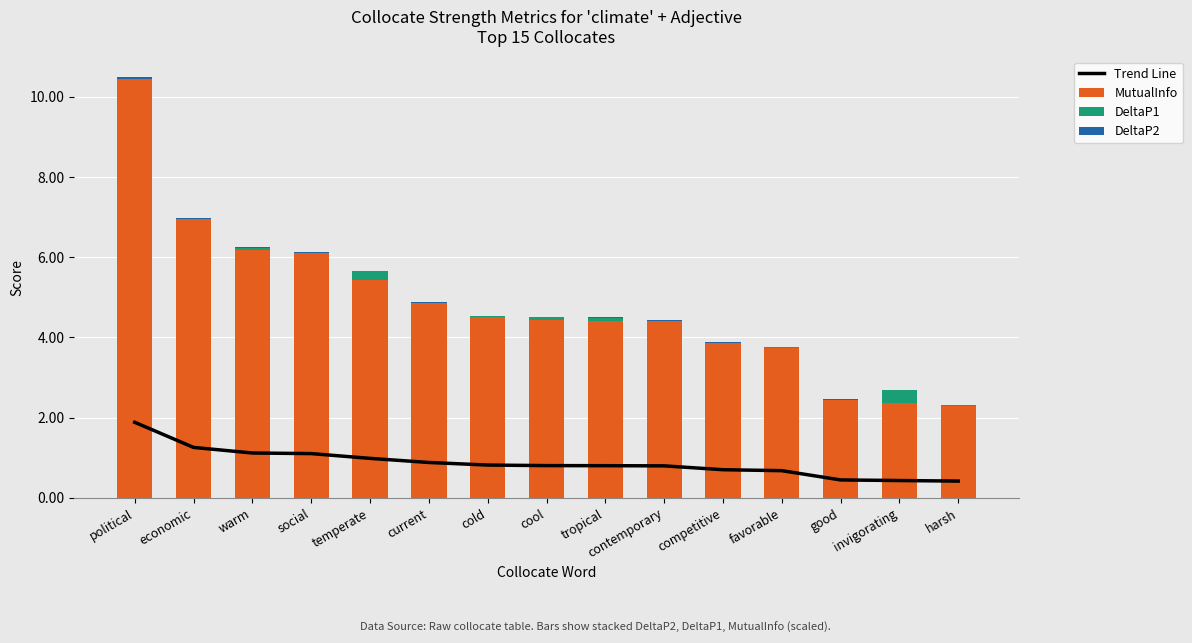

Is it true that DeltaP1 equals 0.0 at political?

False